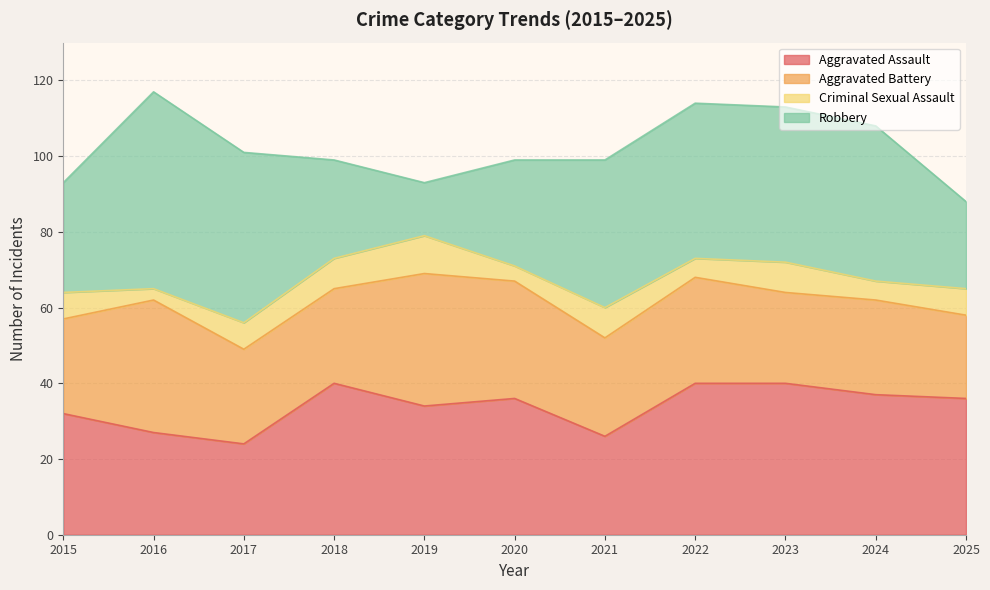

What are all the series names shown in the legend?

Aggravated Assault, Aggravated Battery, Criminal Sexual Assault, Robbery